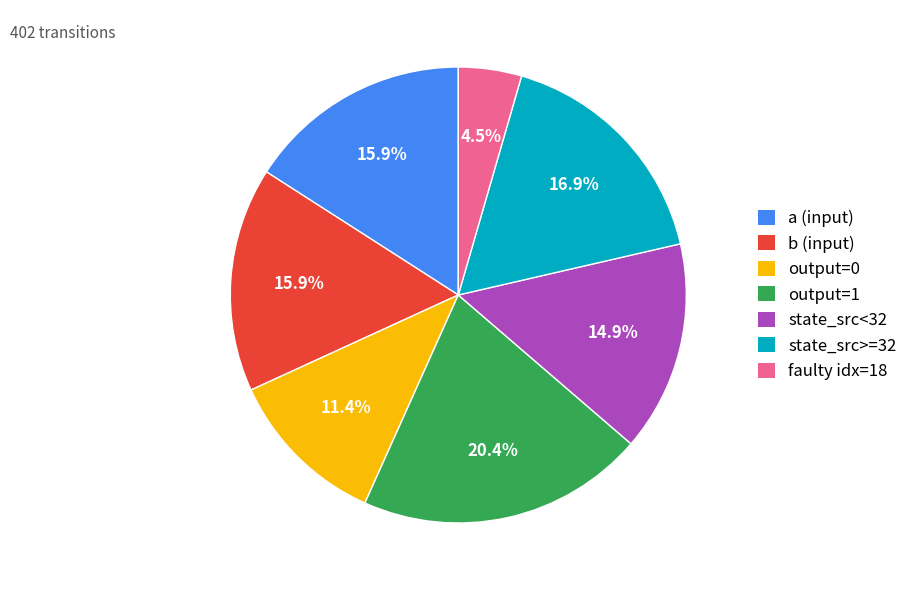

How many slices are in this pie chart?

7